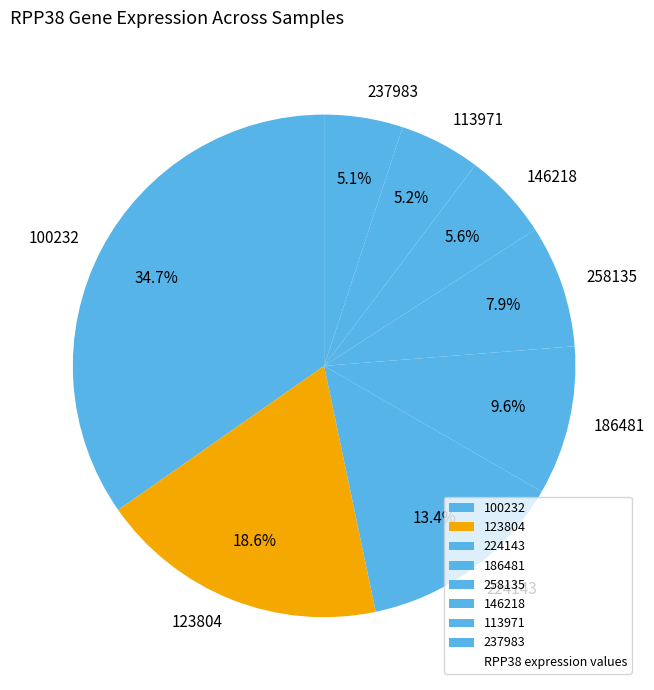

Is there a majority slice in this chart?

No